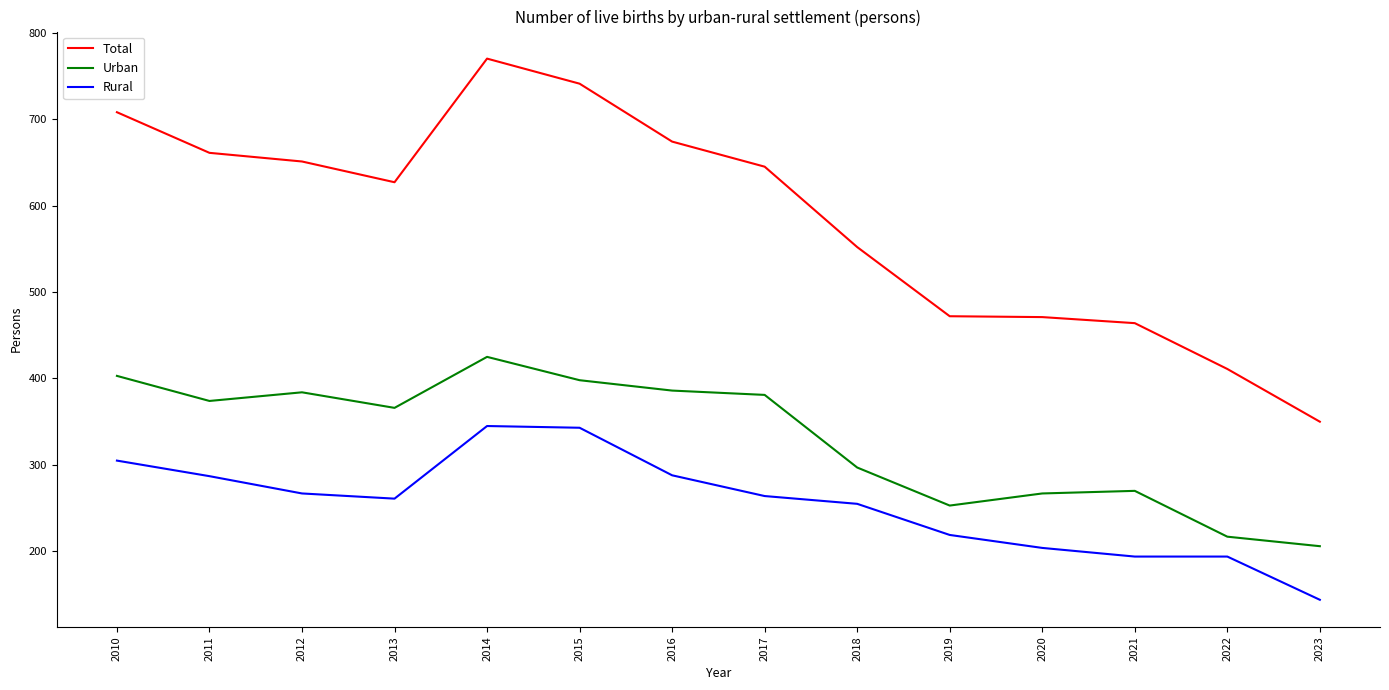

List the series in order of their overall mean, lowest first.

Rural, Urban, Total